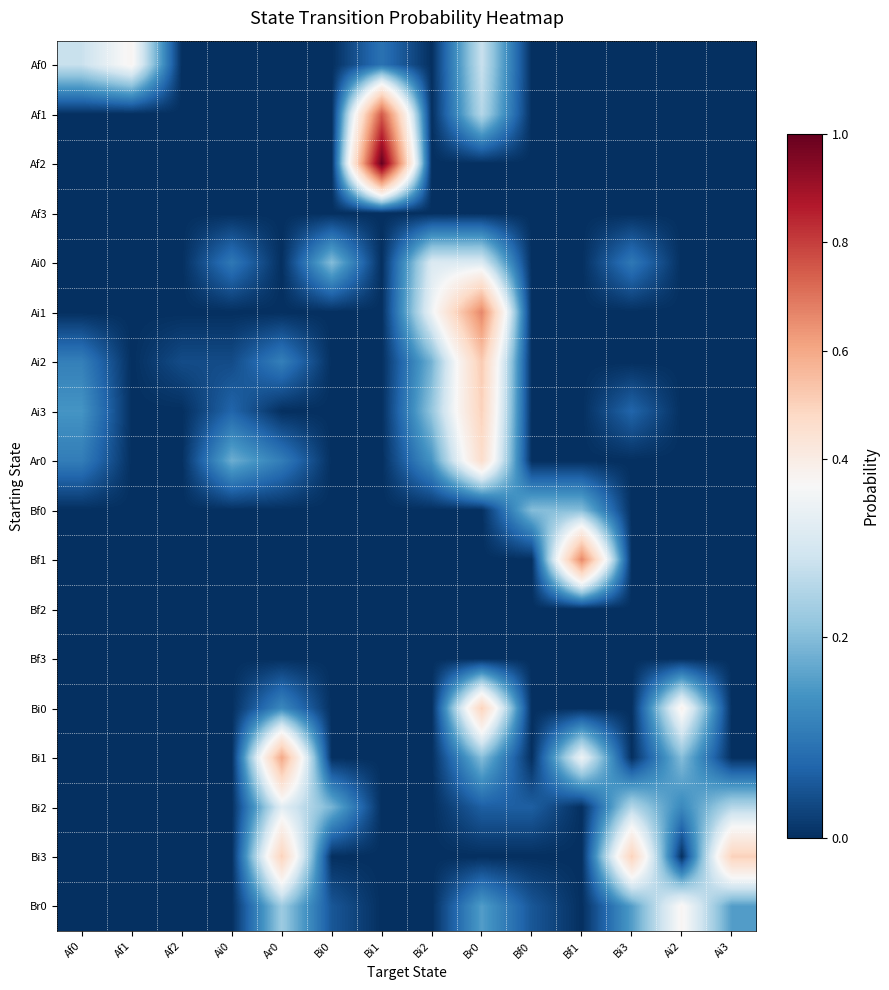

What is the spread (max minus min) of values at Ai3?

0.5